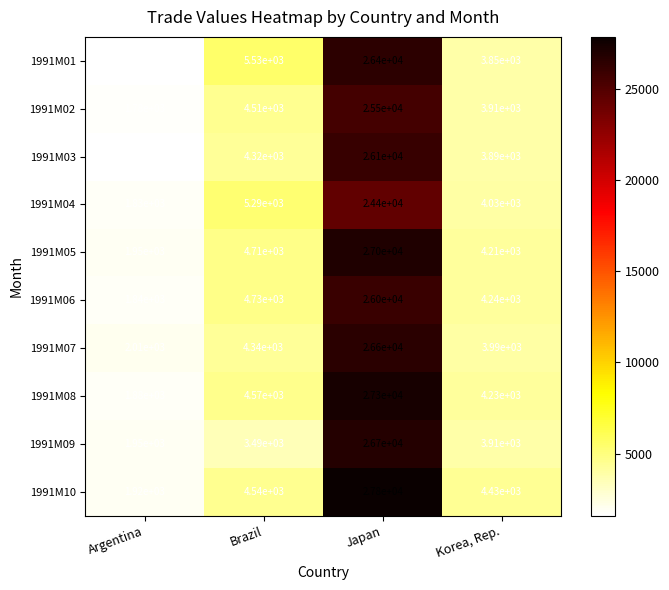

What is the sum of all 1991M10 values?

38690